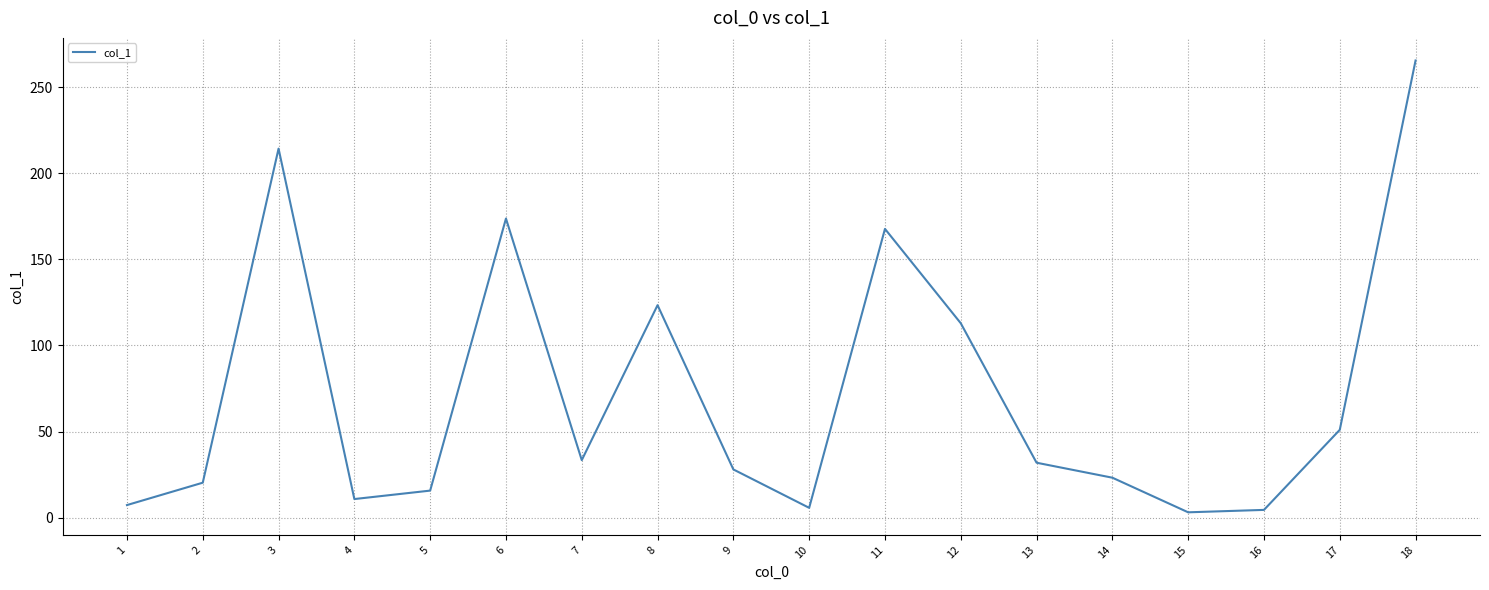

Which has a higher value, 15 or 18?

18